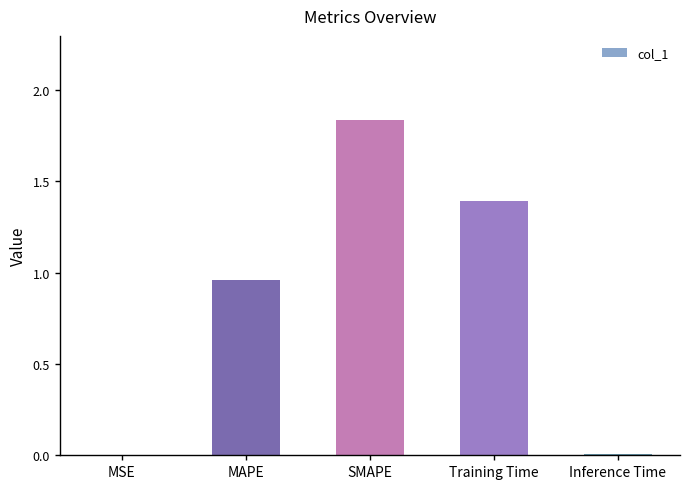

At which category does the chart reach its peak across all series?

SMAPE